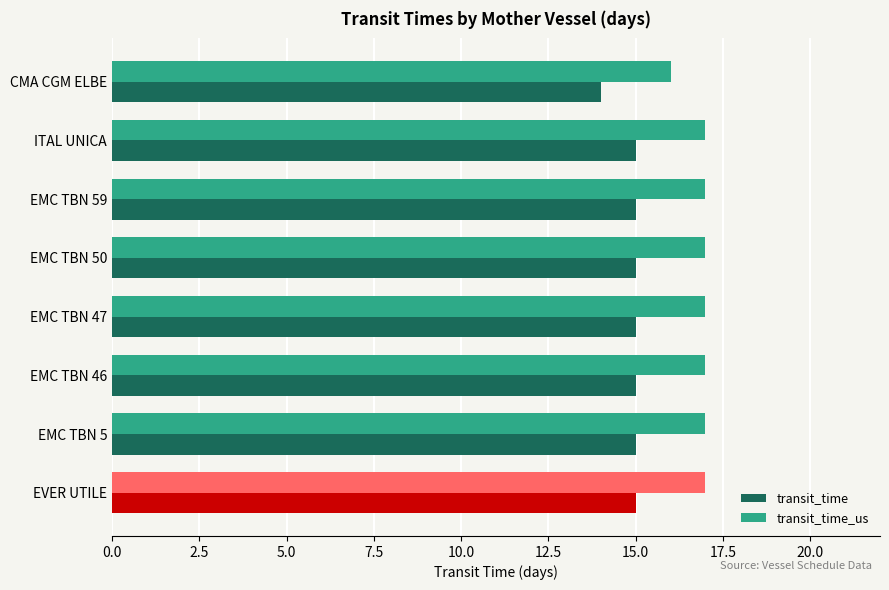

Count the number of categories in the chart.

8